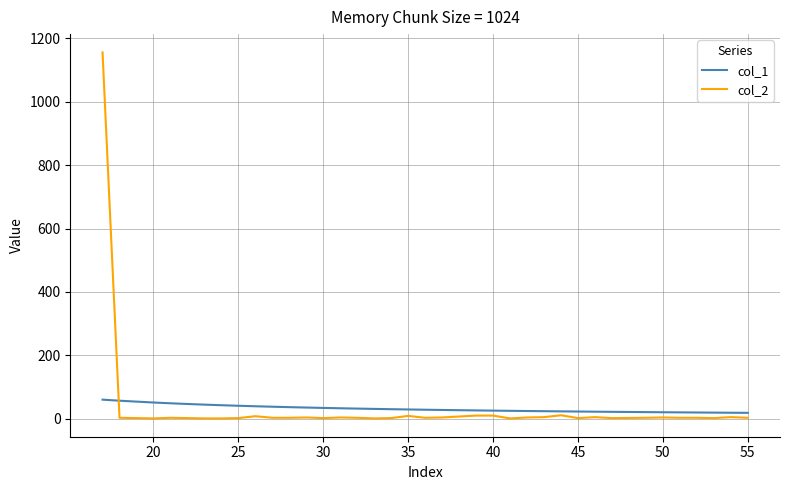

Which series has the largest range (max minus min)?

col_2